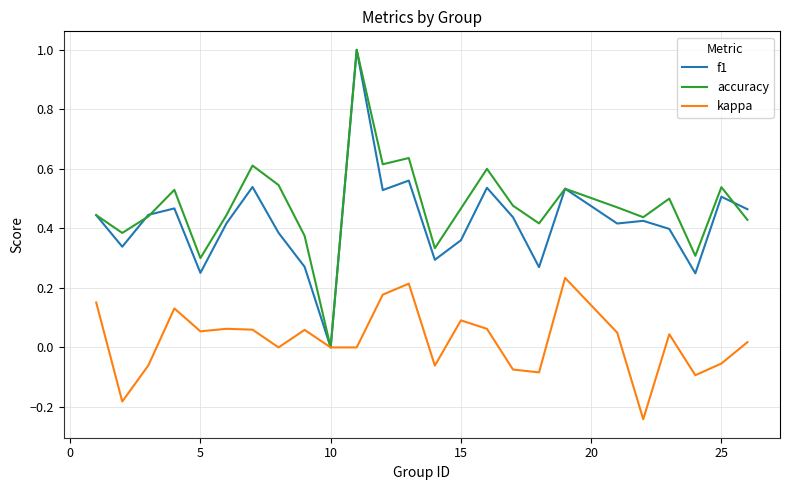

What is the maximum value for accuracy?

1.0